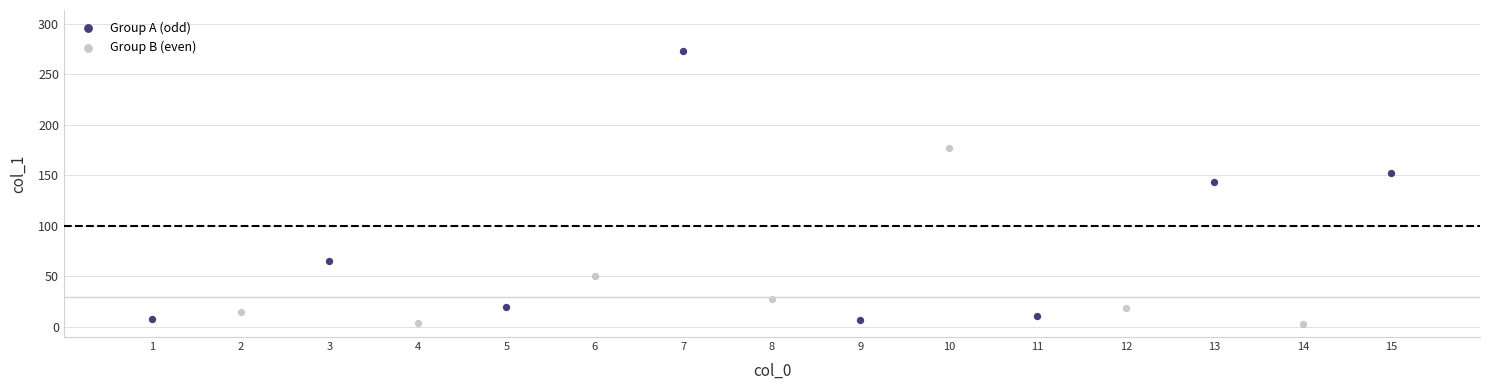

Which series has the widest spread of Y values?

Group A (odd)